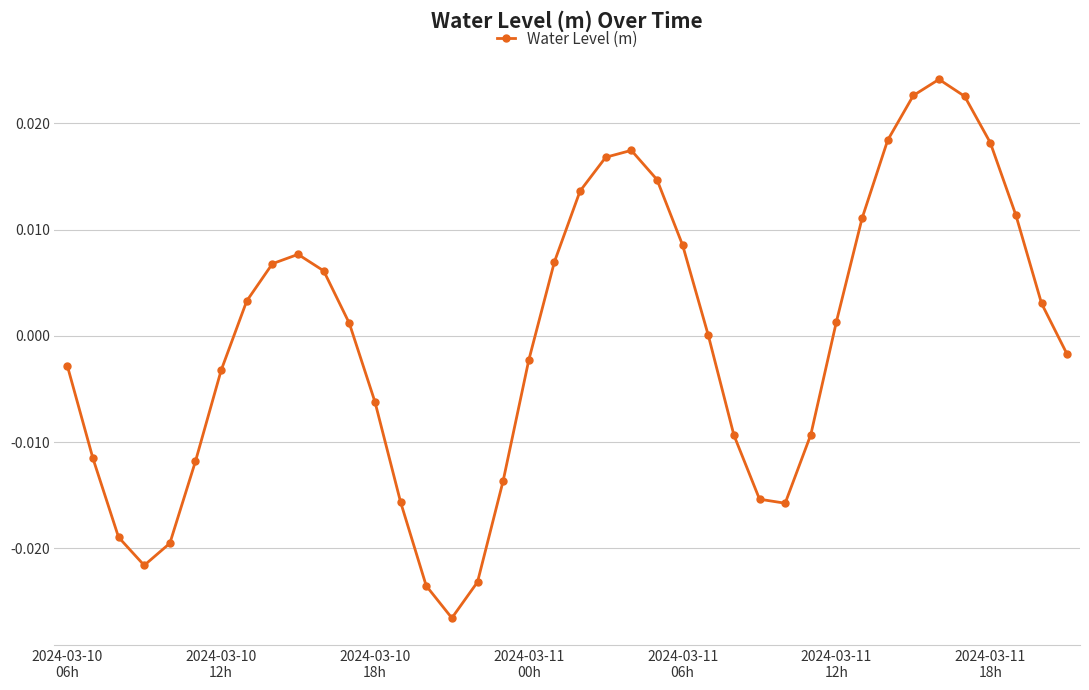

True or false: there are more than 2 points higher than both neighbors.

True